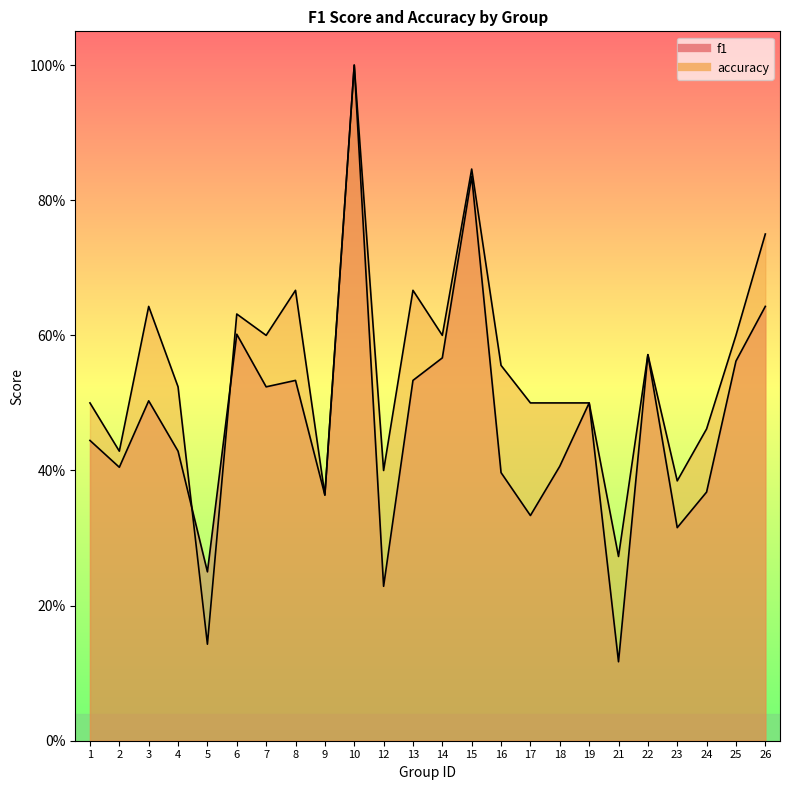

What are all the series names shown in the legend?

f1, accuracy